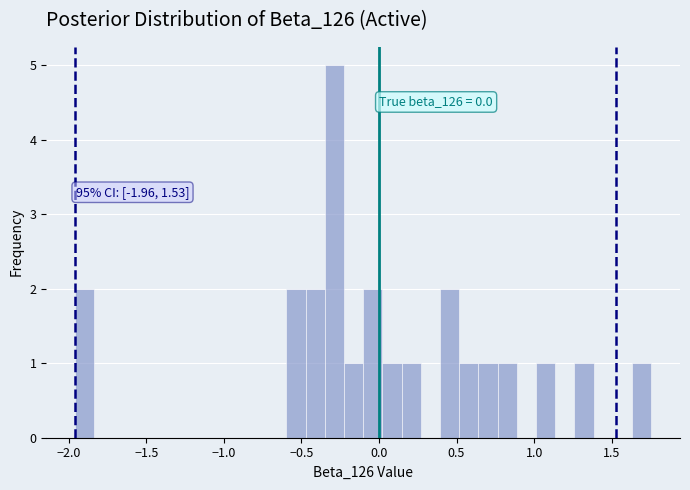

Read against the x-axis, roughly where is the centre of the tallest bar?

-0.30